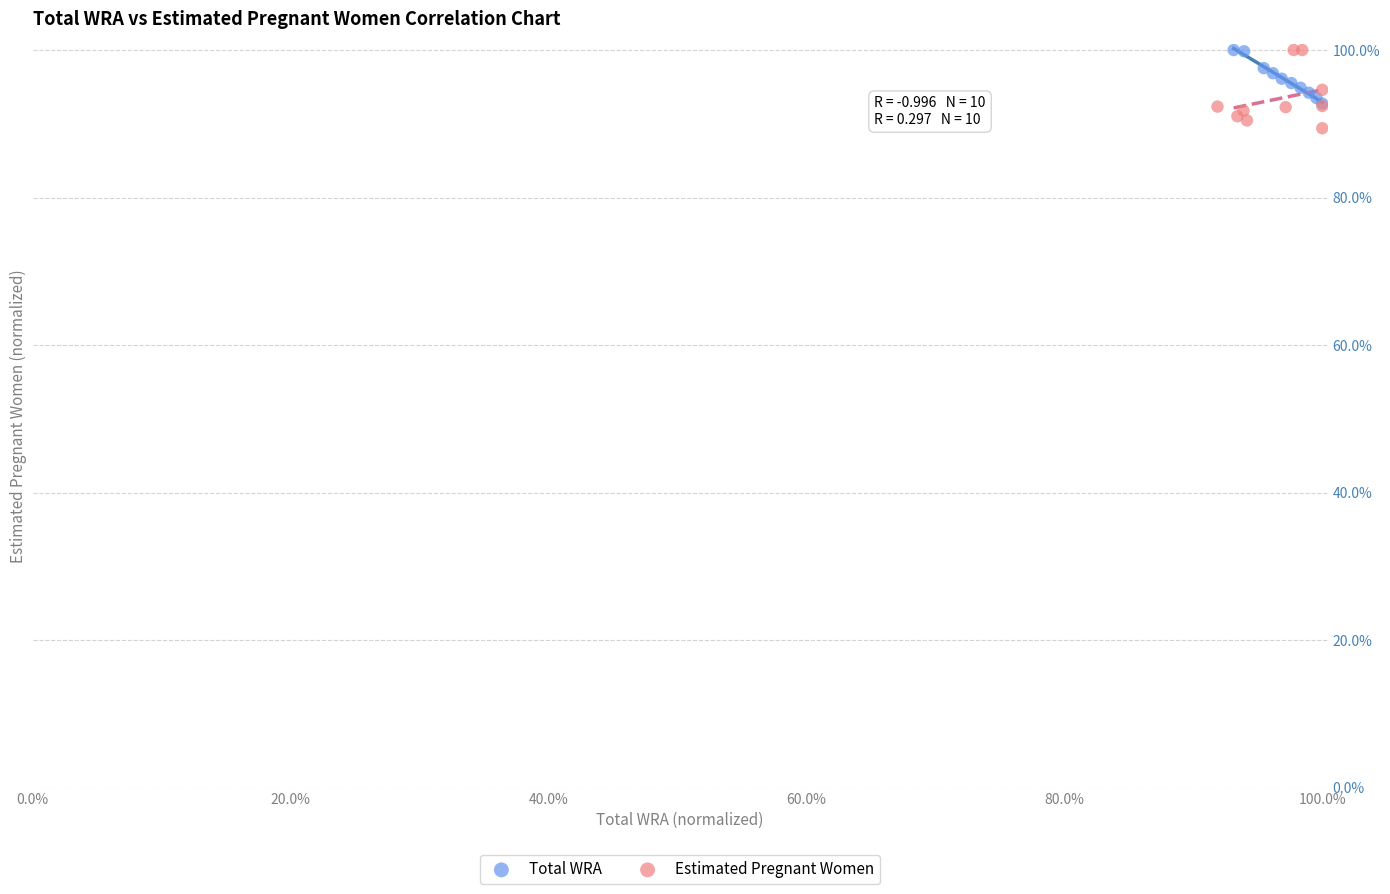

Which series has the largest Y range (max minus min)?

Estimated Pregnant Women